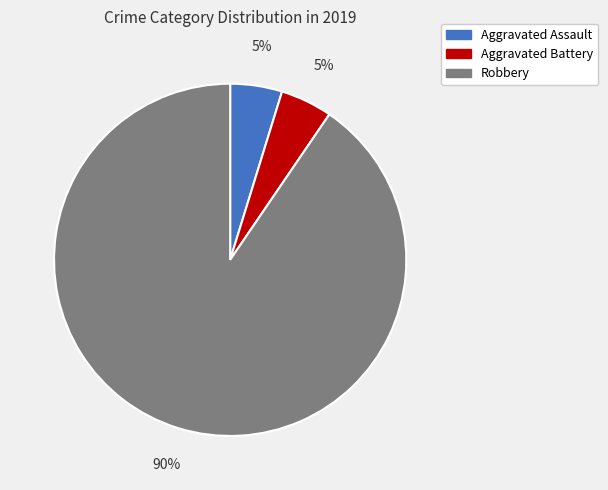

To the nearest percent, what is the combined percentage of Robbery and Aggravated Battery?

95%